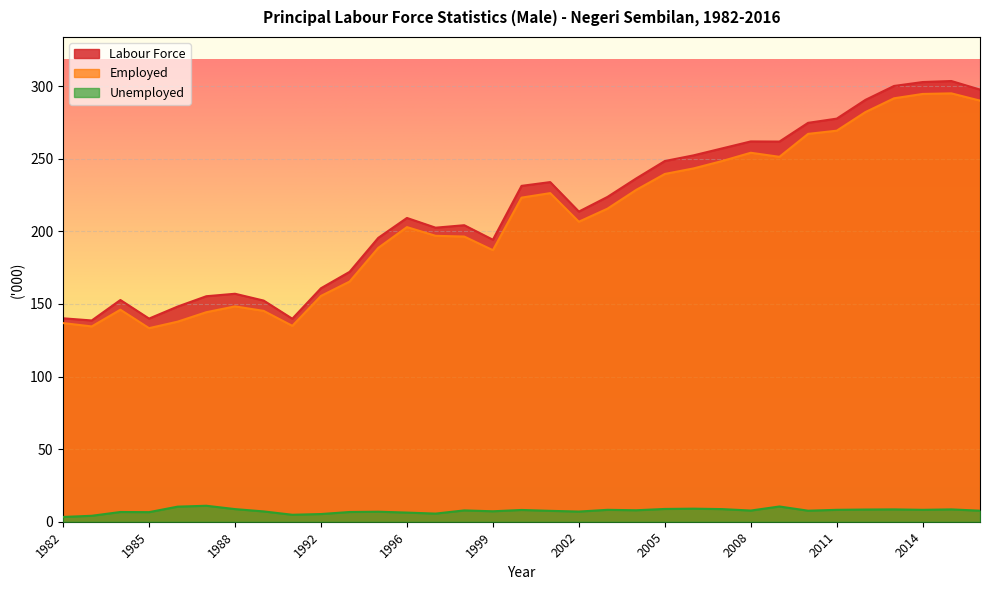

True or false: Labour Force and Unemployed cross at least once.

False